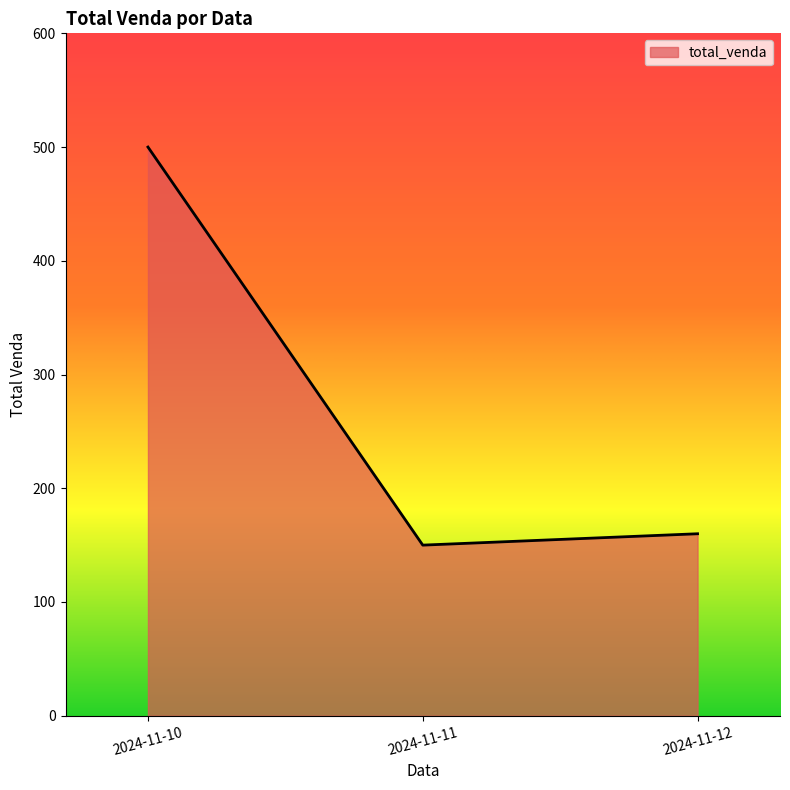

At which category does the chart reach its minimum across all series?

2024-11-11